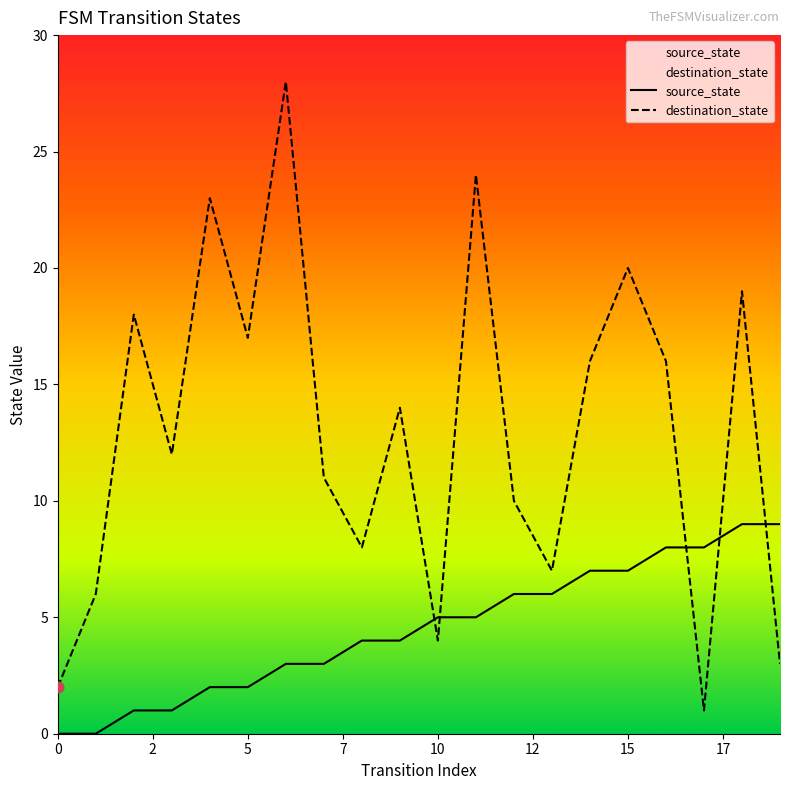

What are all the series names shown in the legend?

source_state, destination_state